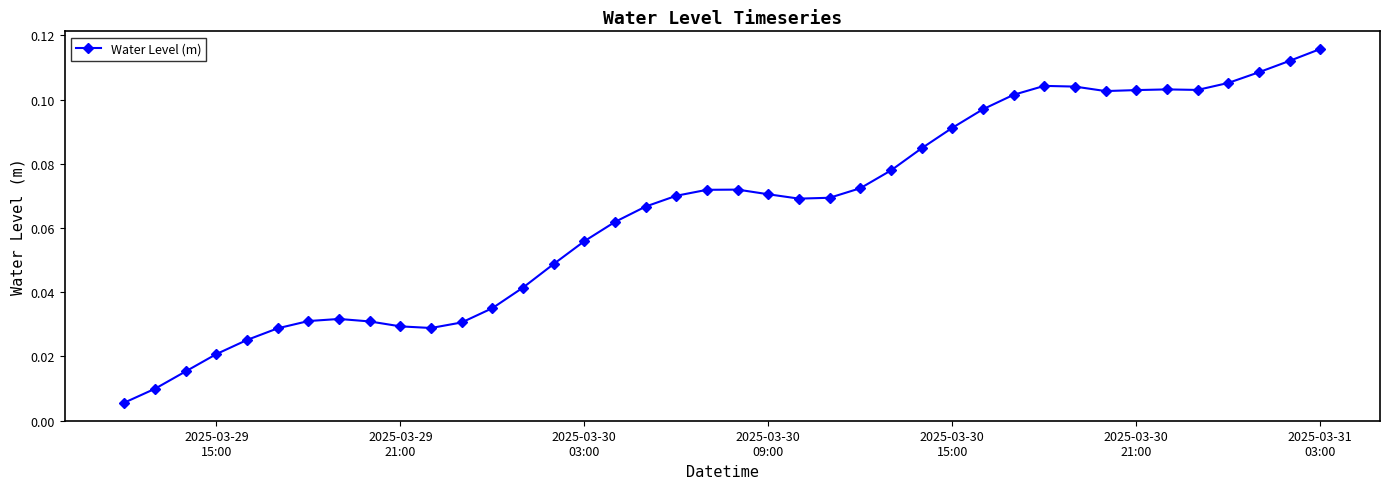

What is the sum of all values?

2.6